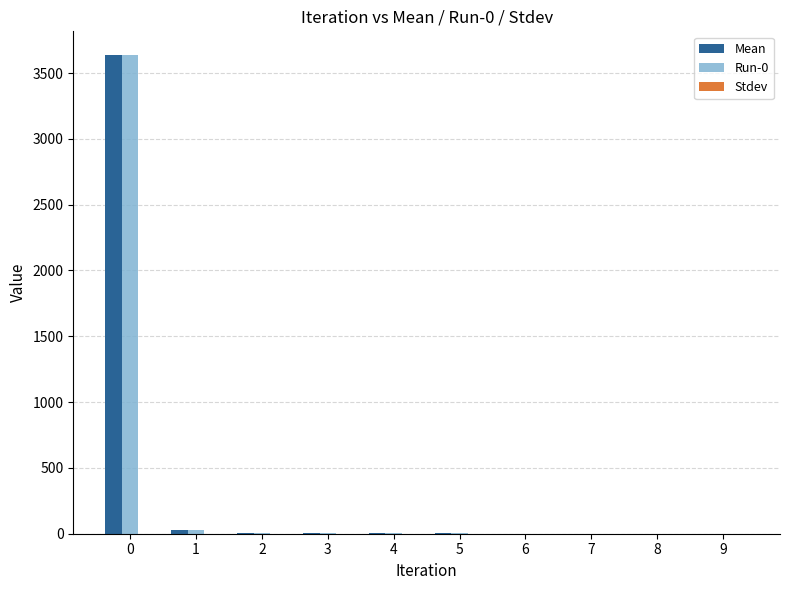

What is the sum of all Run-0 values?

3680.5